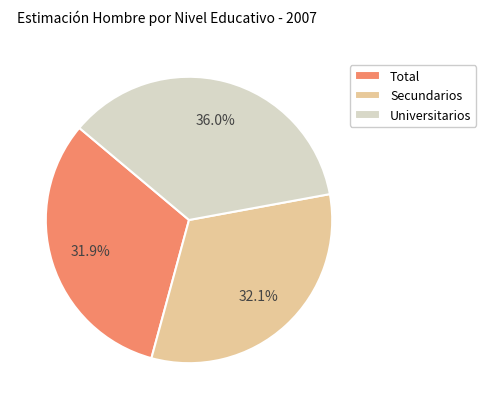

Is Universitarios the majority of the pie?

No